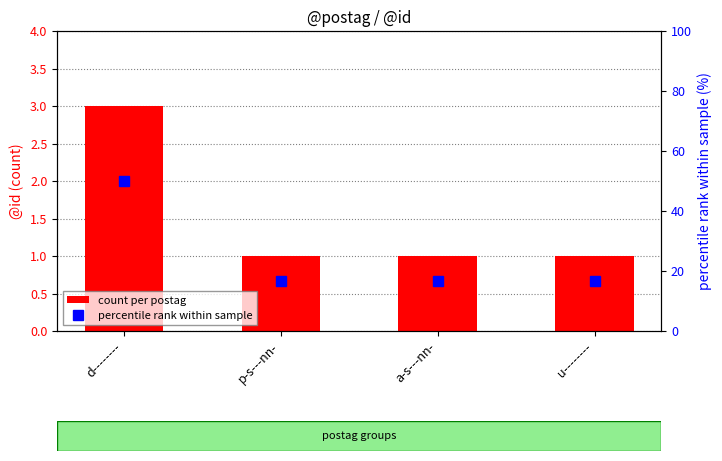

Reading right to left, transcribe all the data shown in this chart.

count per postag: 1.0	1.0	1.0	3.0
percentile rank within sample: 16.7	16.7	16.7	50.0